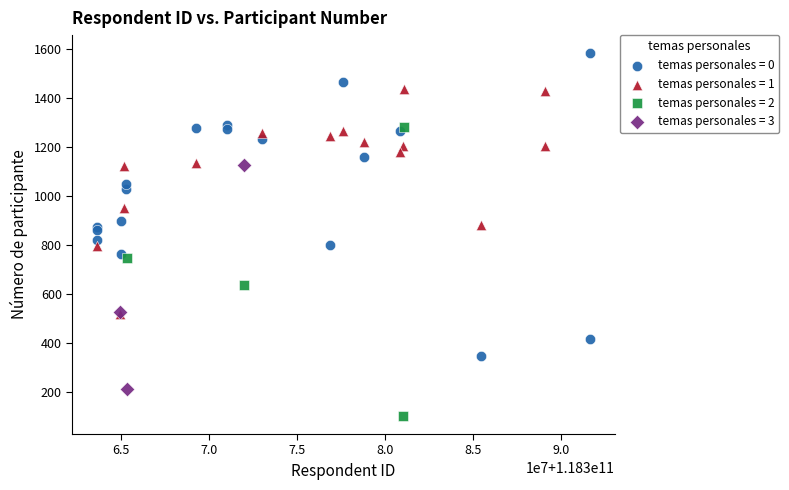

Which series reaches the maximum Y coordinate?

temas personales = 0